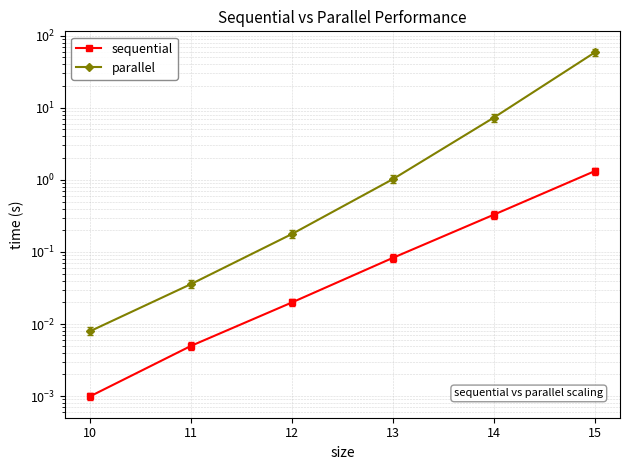

Is this an area chart (filled region under the line)?

No